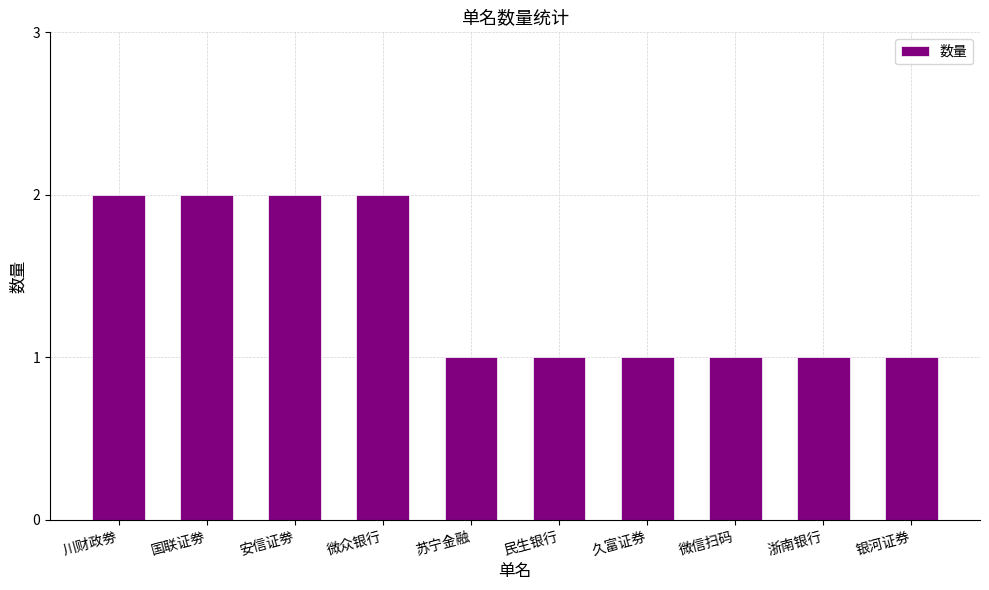

How many bars are there in total?

10